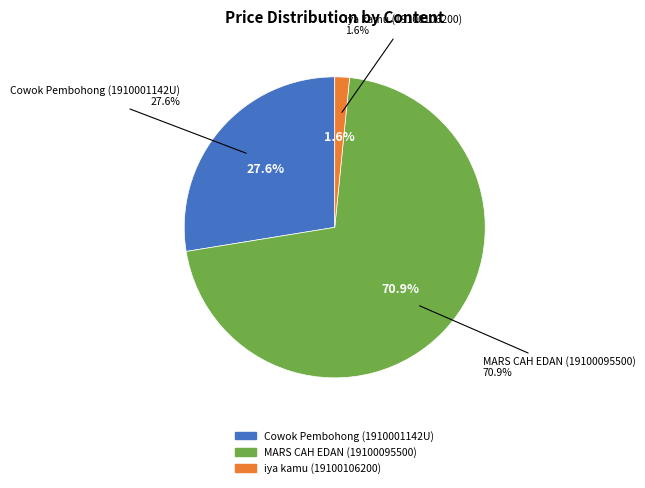

What is the largest slice in the pie chart?

MARS CAH EDAN (19100095500)